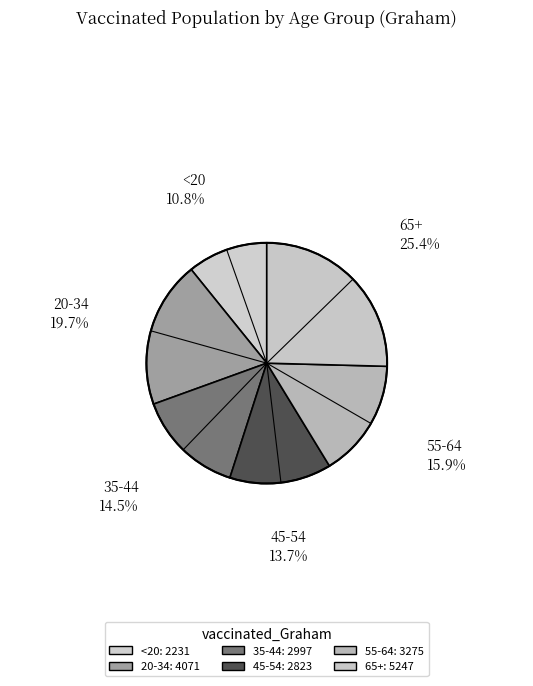

Which category has the biggest portion of the pie?

65+